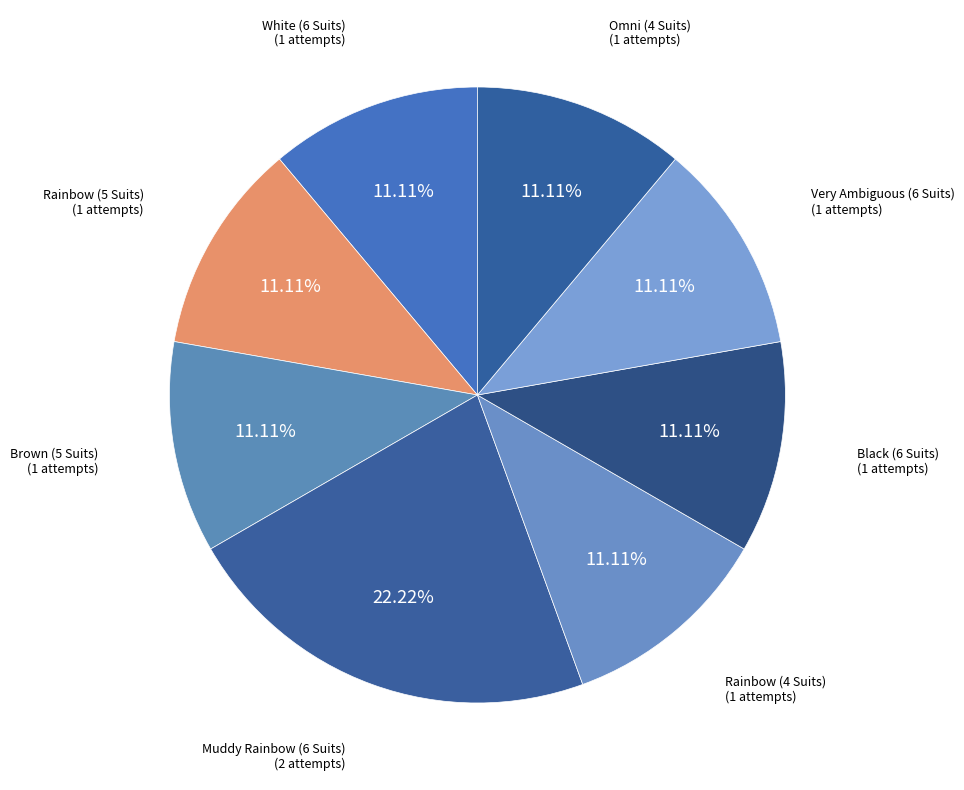

How many segments does this pie chart have?

8